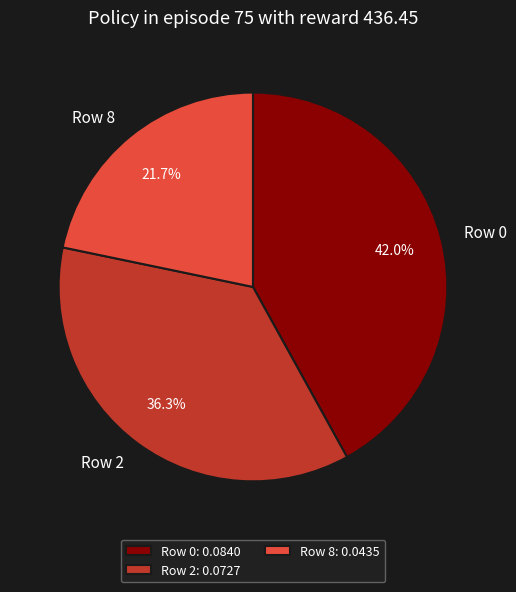

Is there a majority slice in this chart?

No